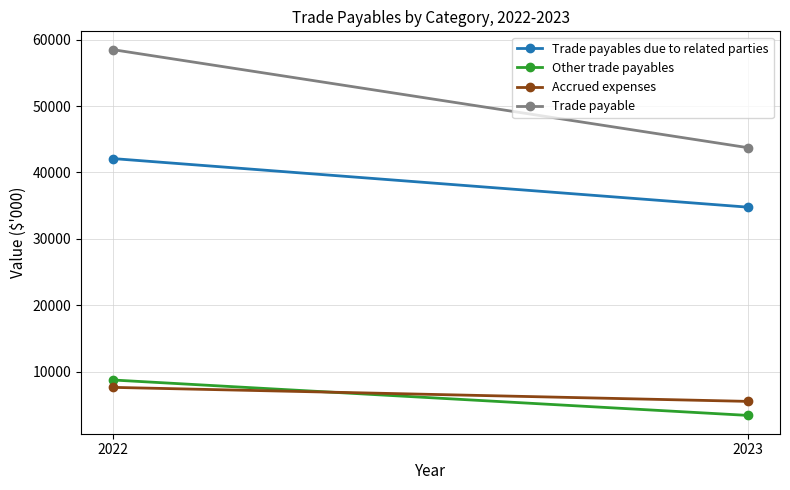

Which label corresponds to the largest value in the chart?

2022